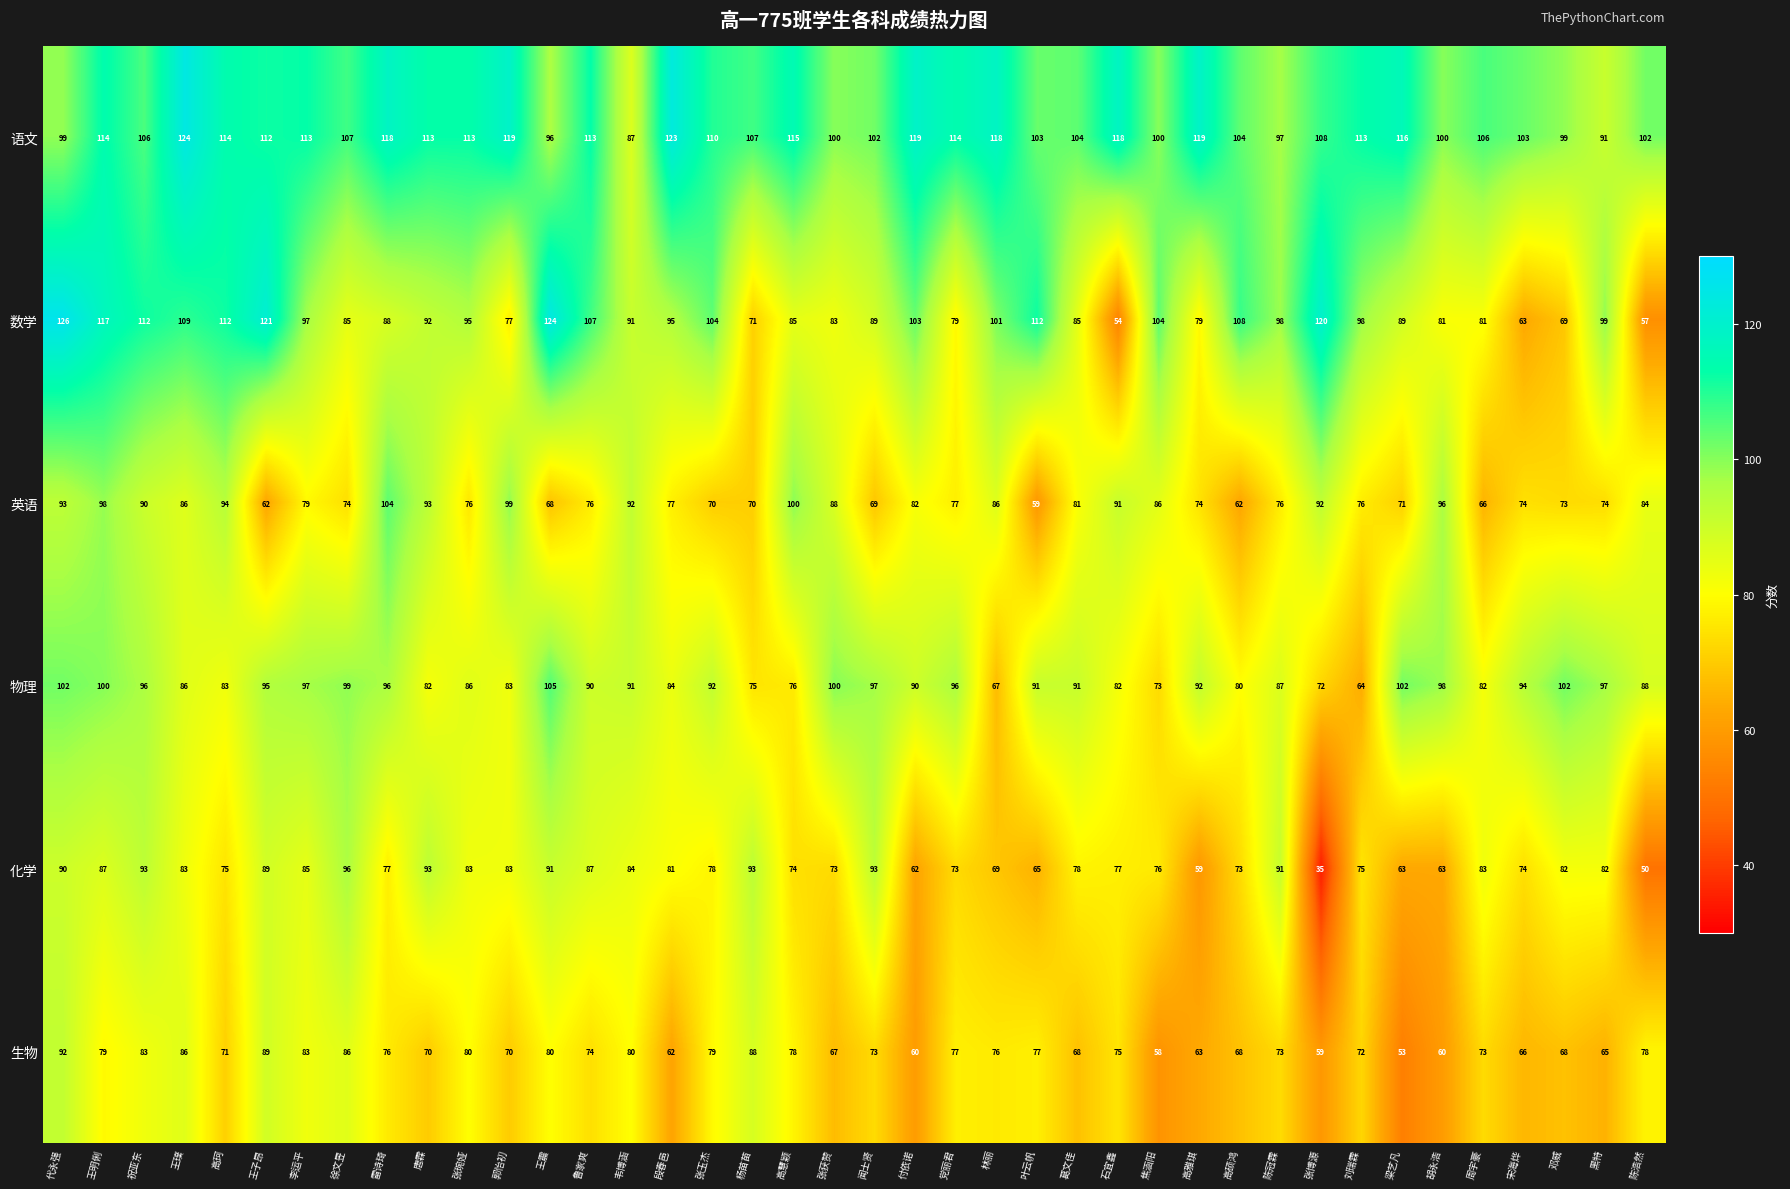

At how many categories does at least one series exceed 74?

40